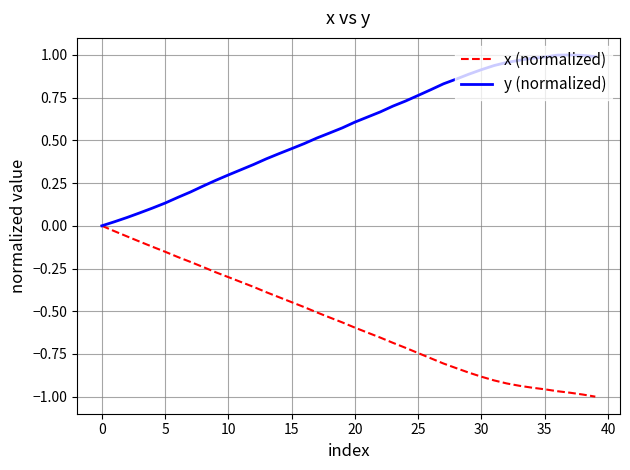

List the series in order of their peak value, lowest first.

x (normalized), y (normalized)